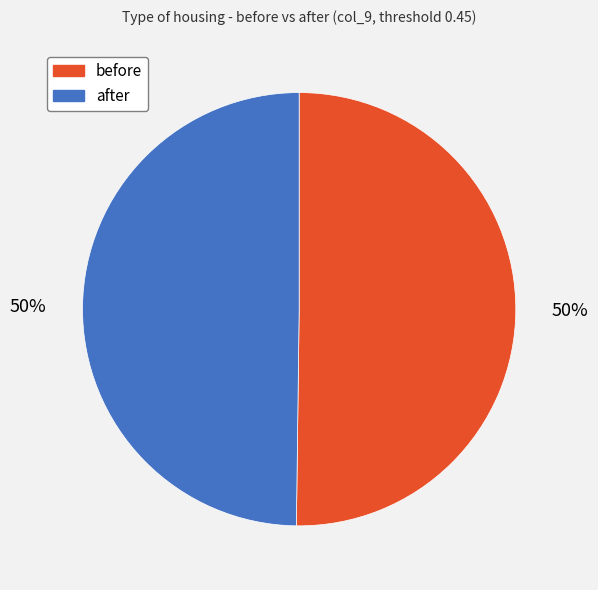

The after slice represents 50% of the pie. True or false?

True